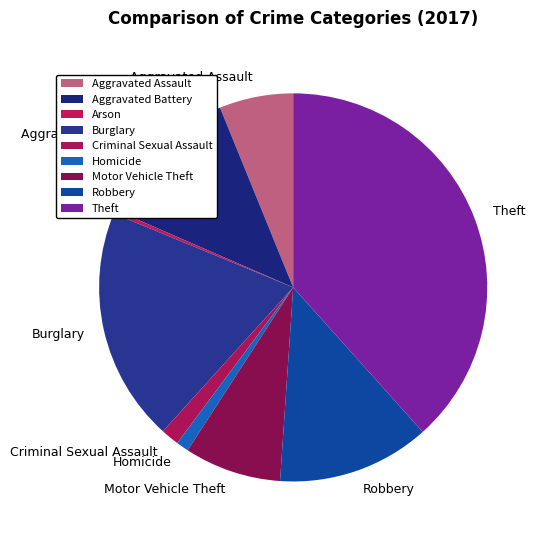

Does any single category account for the majority?

No